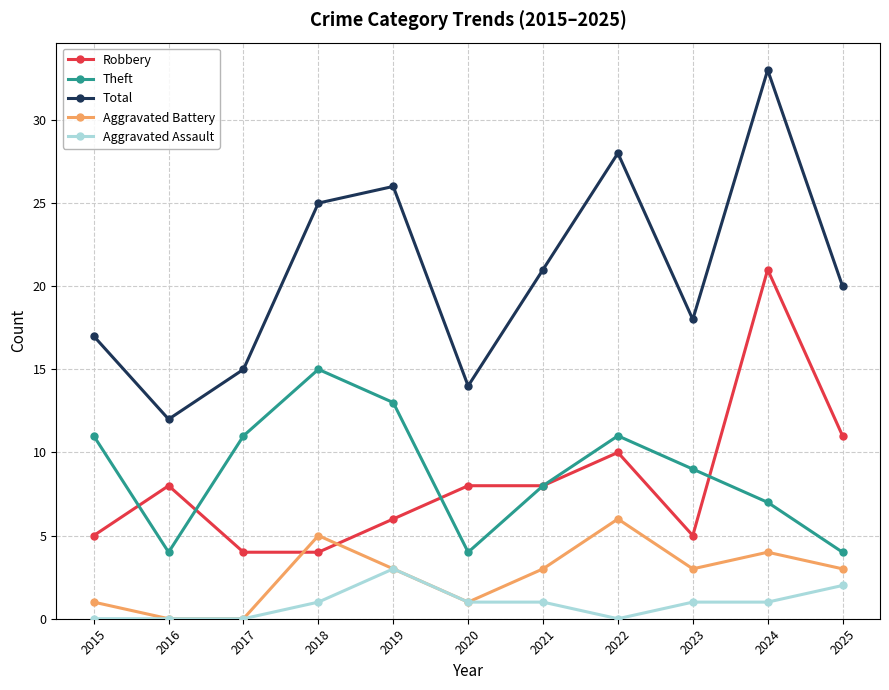

Which series has the largest total across all categories?

Total